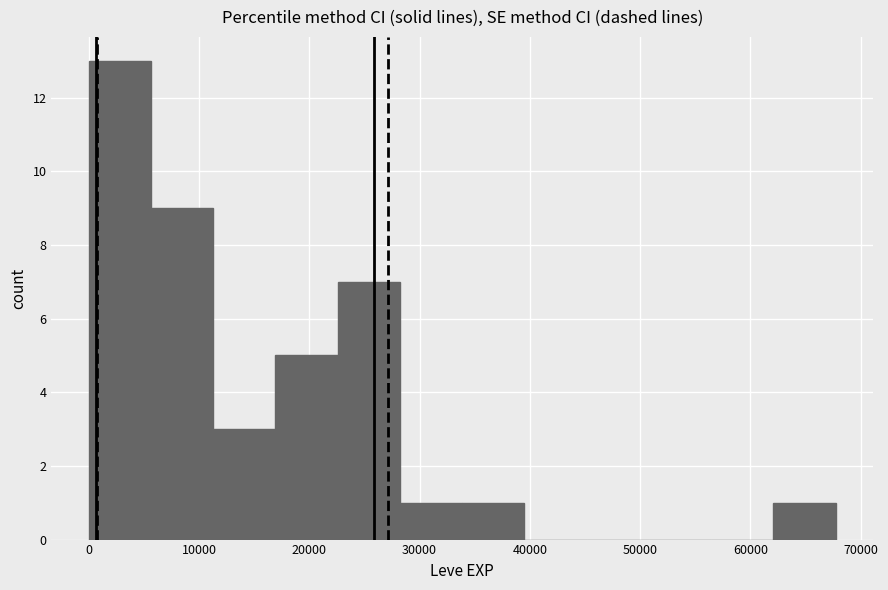

What is the height of the bar covering 11000 to 17000 on the x-axis? Neither the bar edges nor the heights are printed on the chart, so give them approximately, as read against the axes.

3